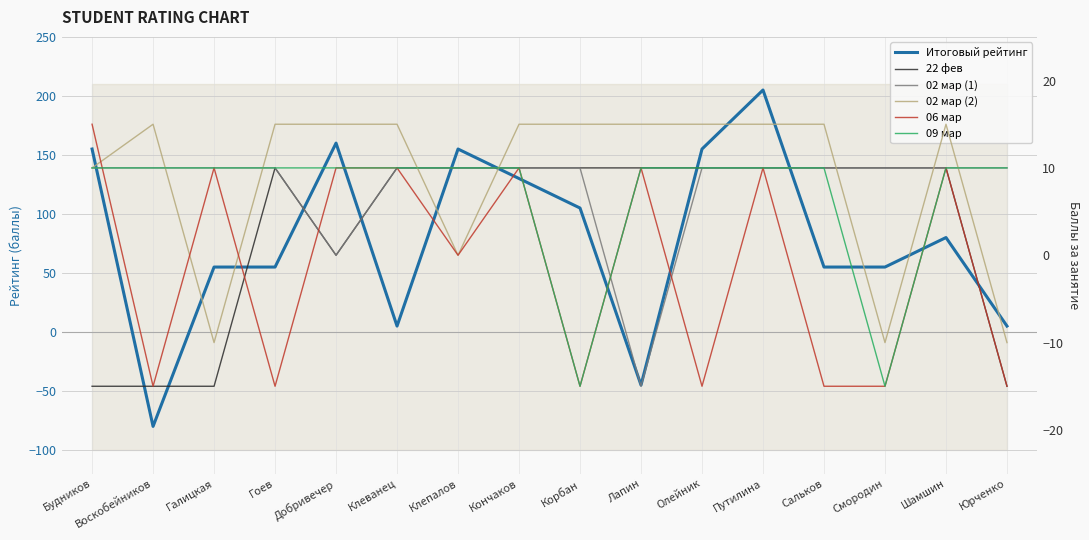

Which has a higher value, Добривечер or Смородин?

Добривечер